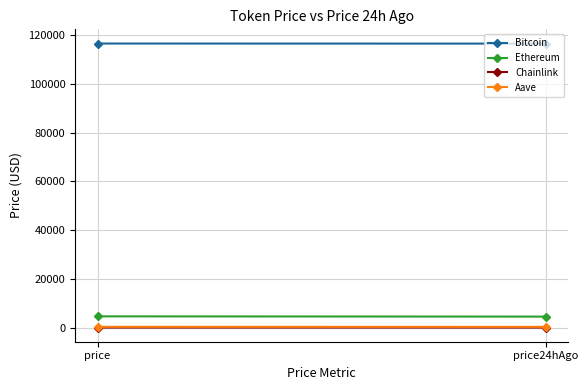

What is the label of the 1st point from the right?

price24hAgo